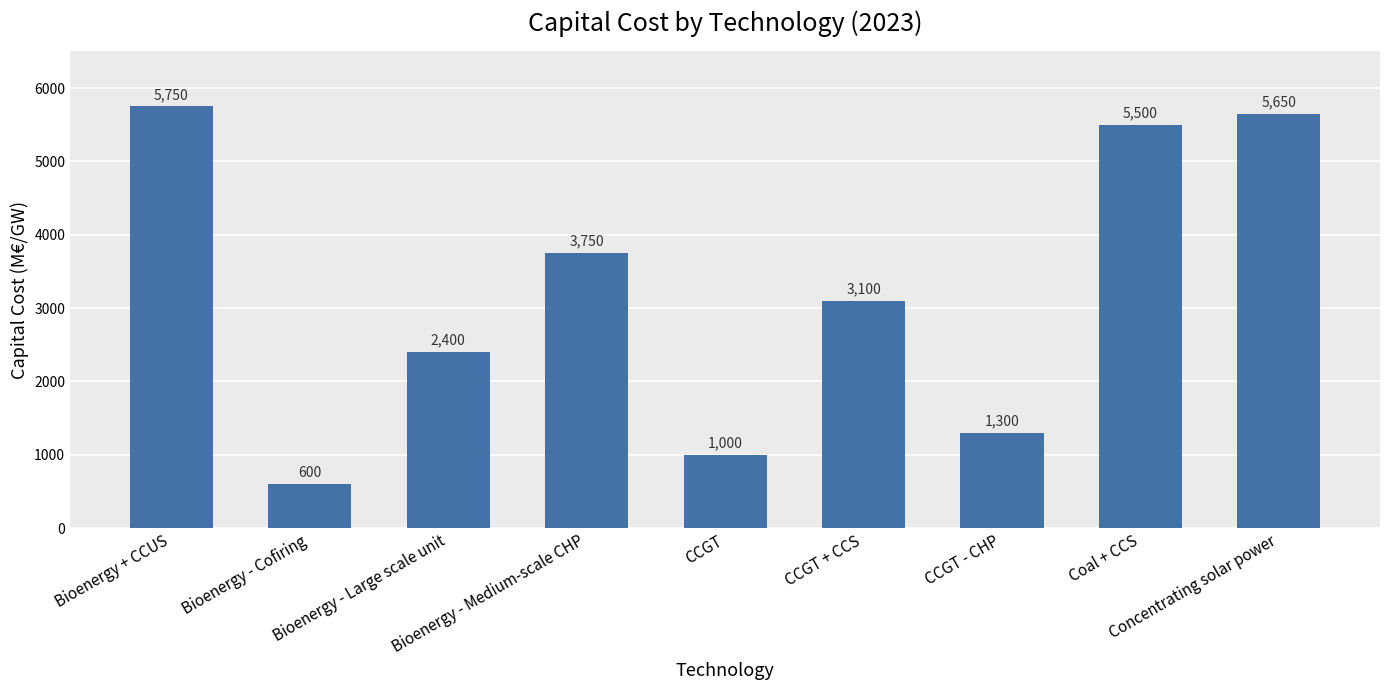

Read the value at Bioenergy - Cofiring, to the nearest 100.

600